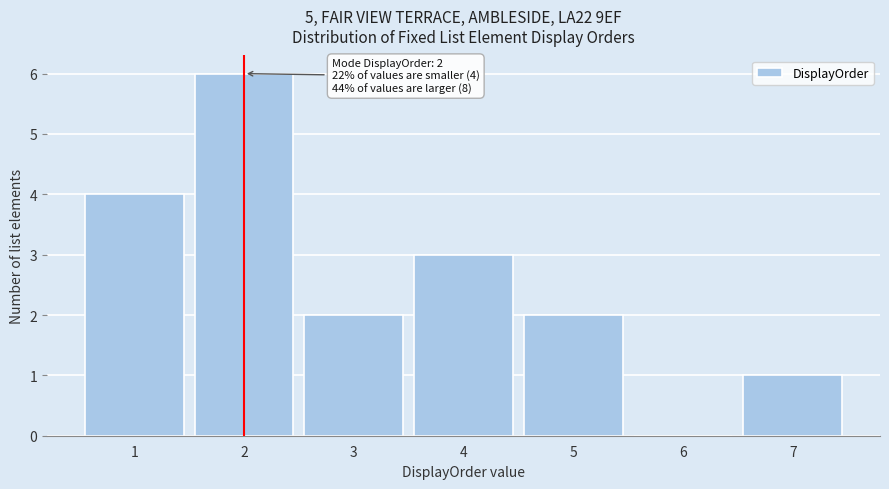

Over which range of the x-axis is the bar tallest?

1.5 to 2.5